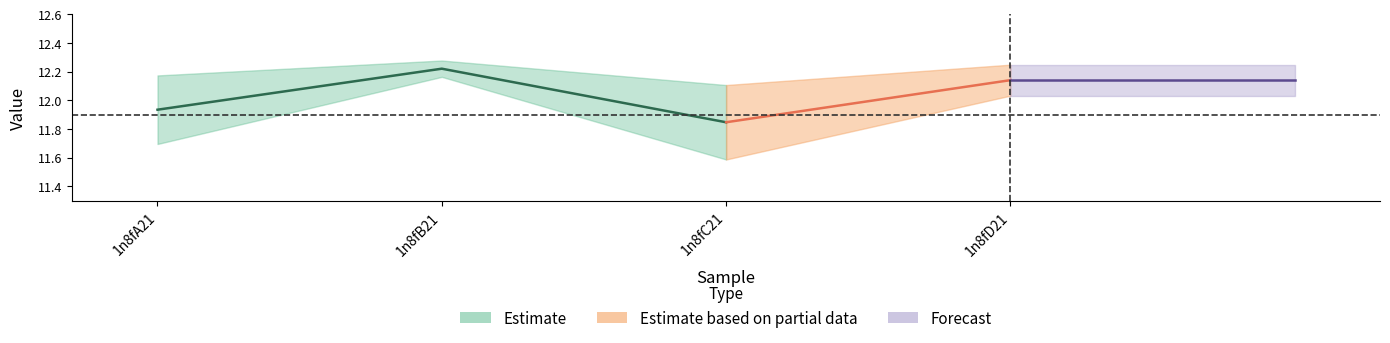

What position from the right is 1n8fA21?

4